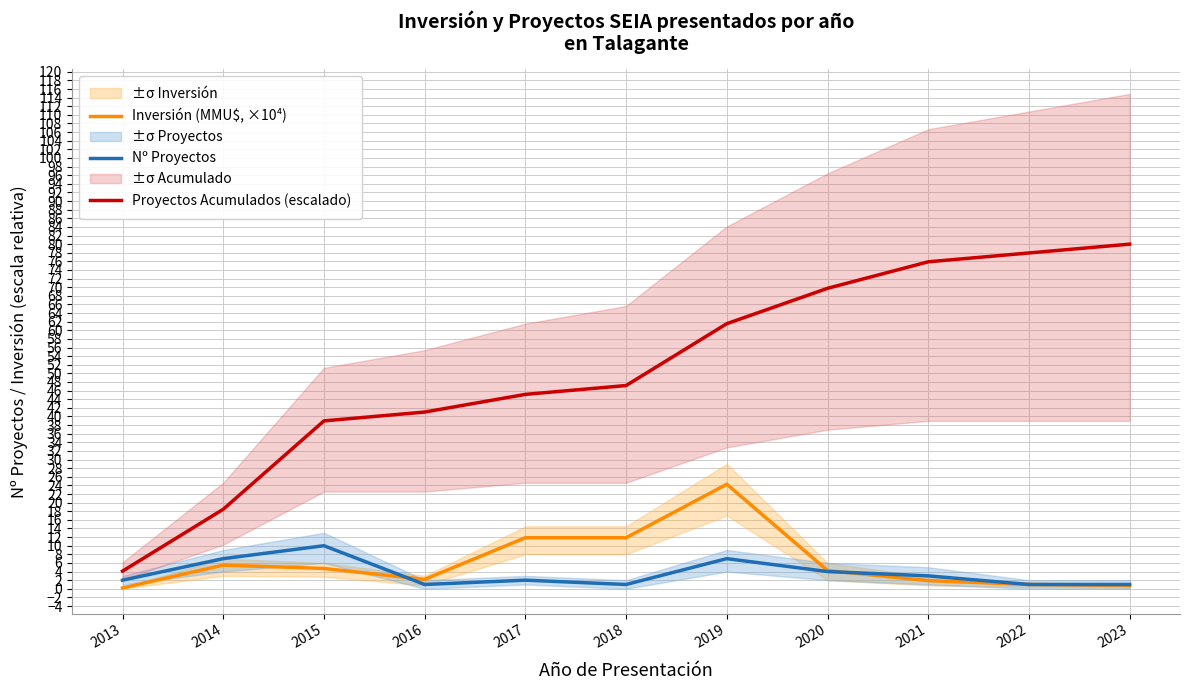

What is the difference between the Nº Proyectos values at 2014 and 2018?

6.0